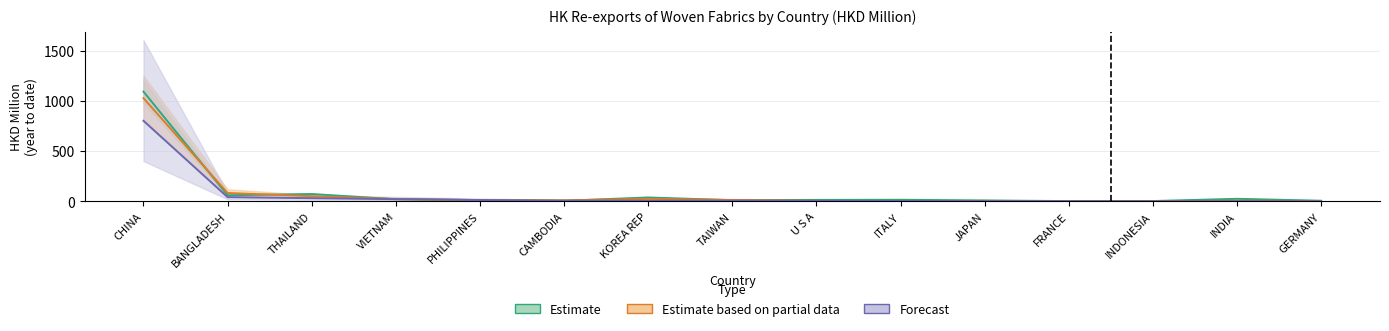

Which series has the largest total across all categories?

201612